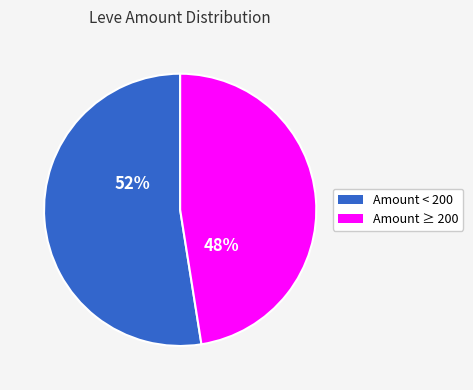

Is there a majority slice in this chart?

Yes